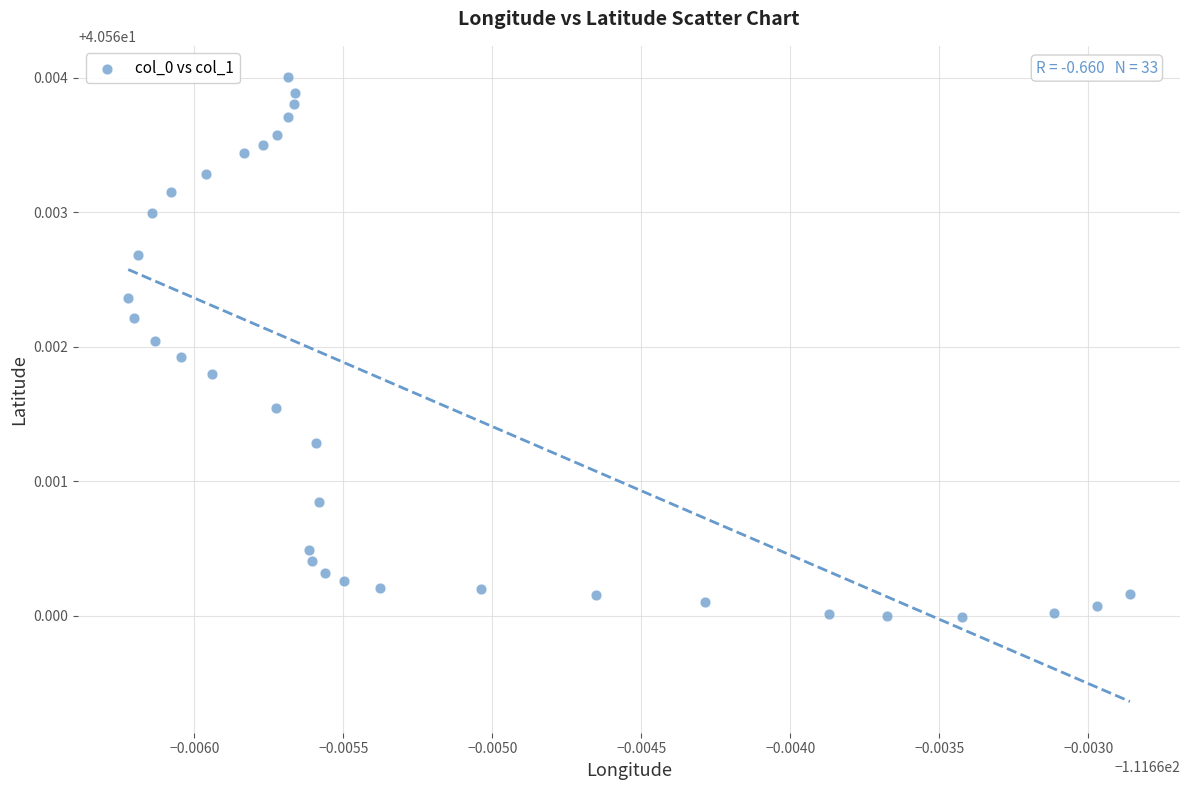

How many data points are displayed?

33